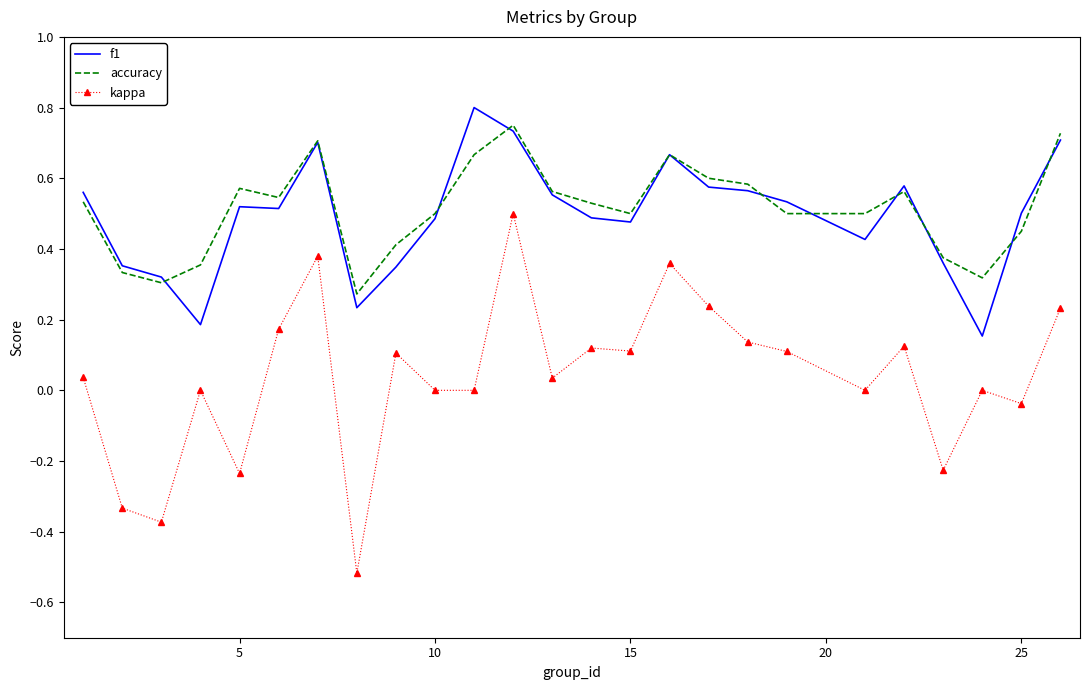

True or false: f1 and kappa cross at least once.

False